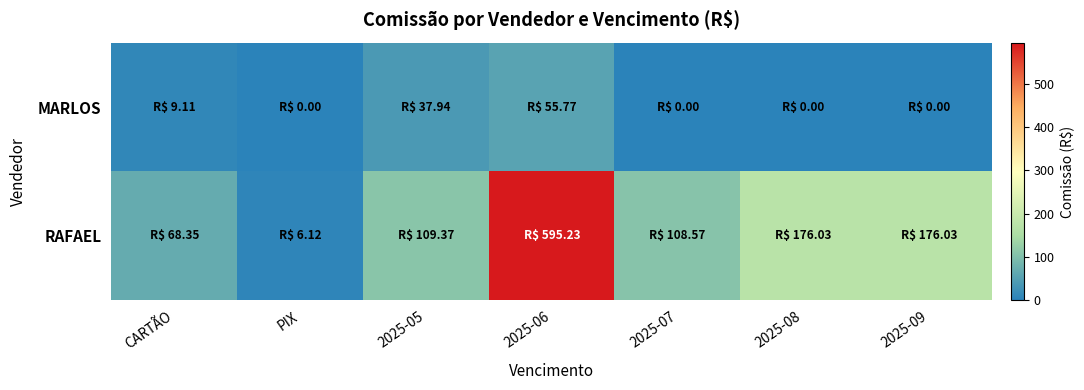

What is the total value across all series at 2025-06?

651.0